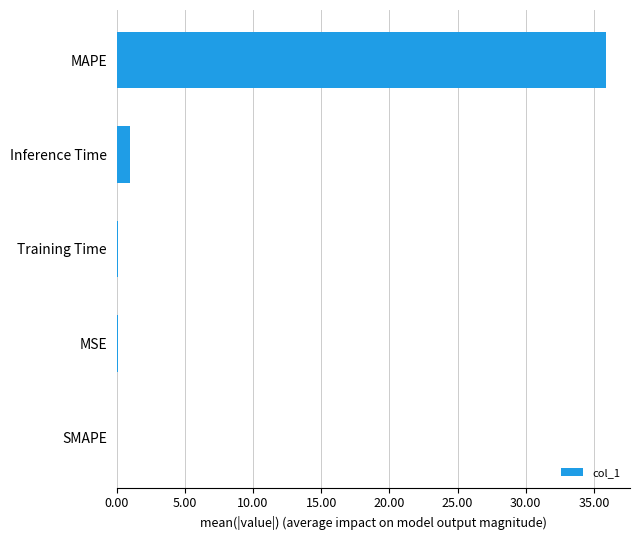

The chart shows a value of 1.0 at Inference Time. True or false?

True